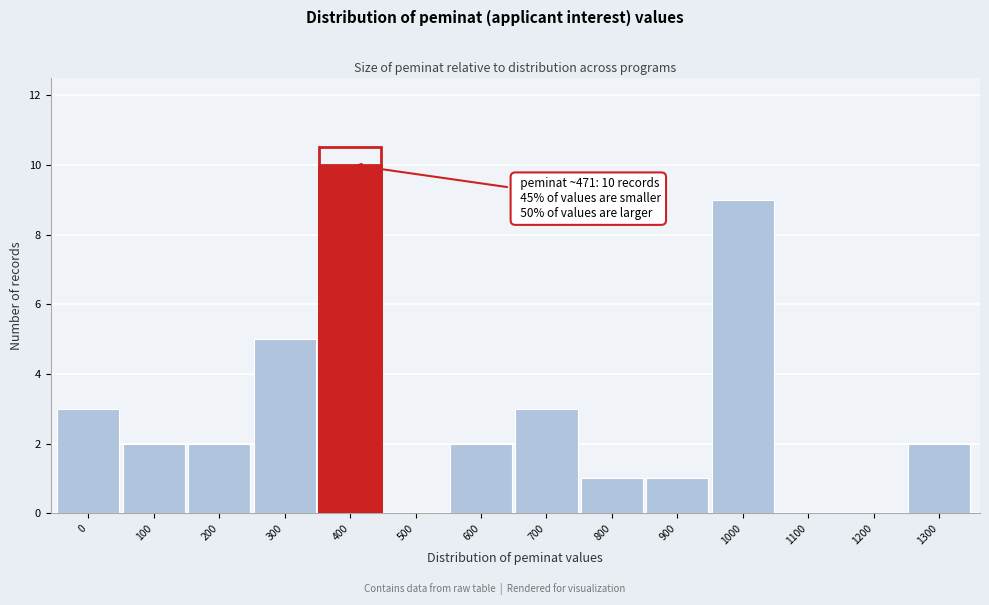

Reading left to right, what are all the values shown in this chart?

0=3	100=2	200=2	300=5	400=10	500=0	600=2	700=3	800=1	900=1	1000=9	1100=0	1200=0	1300=2